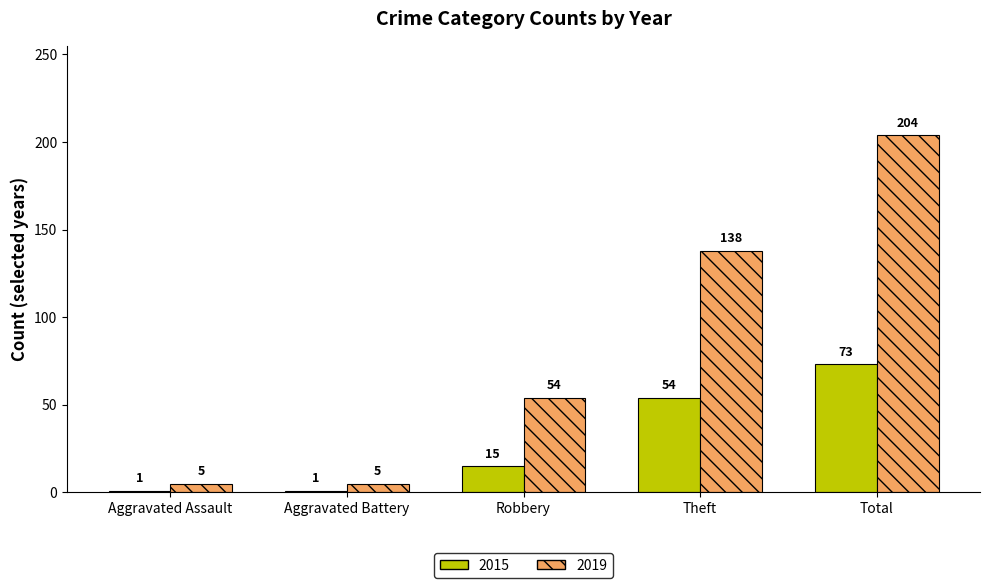

Reading left to right, extract all data points from this chart.

2015: 1	1	15	54	73
2019: 5	5	54	138	204